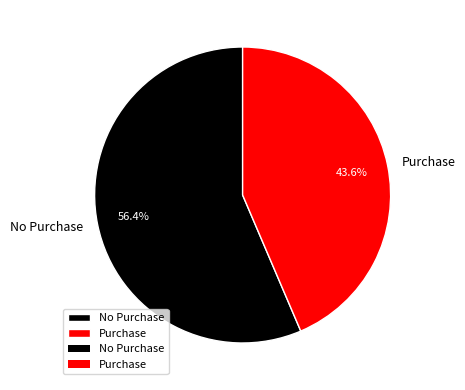

What is the smallest slice in the pie chart?

Purchase